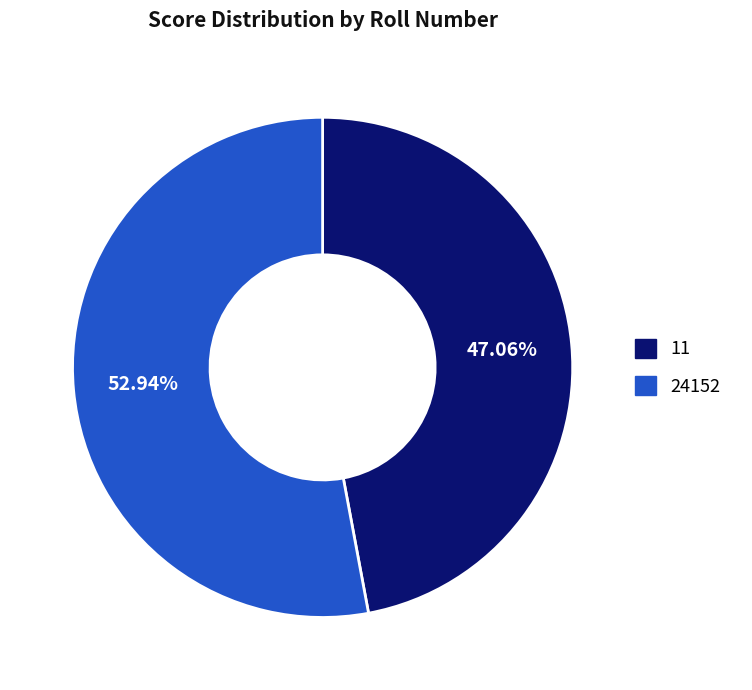

Is the sum of 24152 and 11 greater than half?

Yes